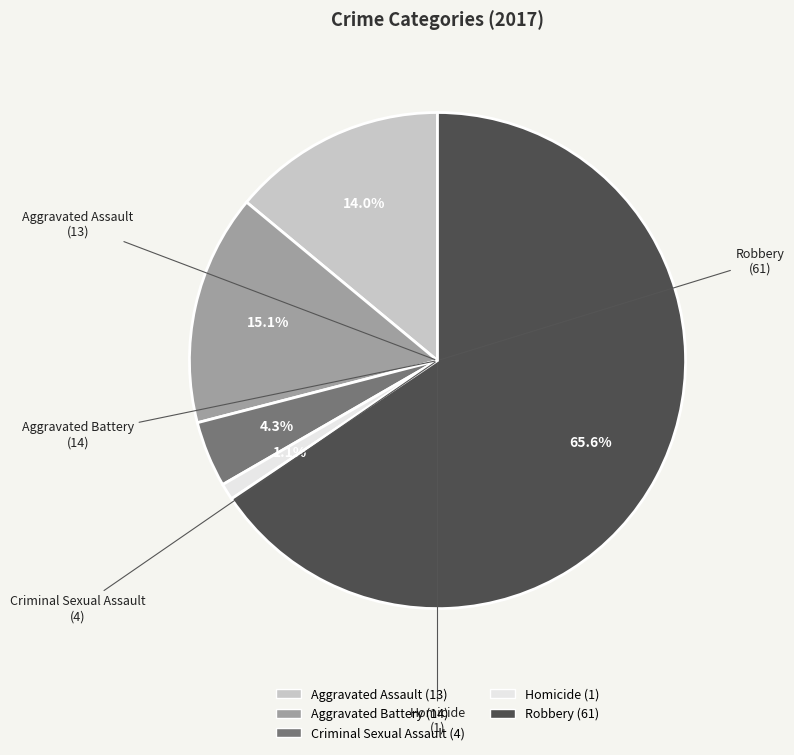

What is the largest slice in the pie chart?

Robbery